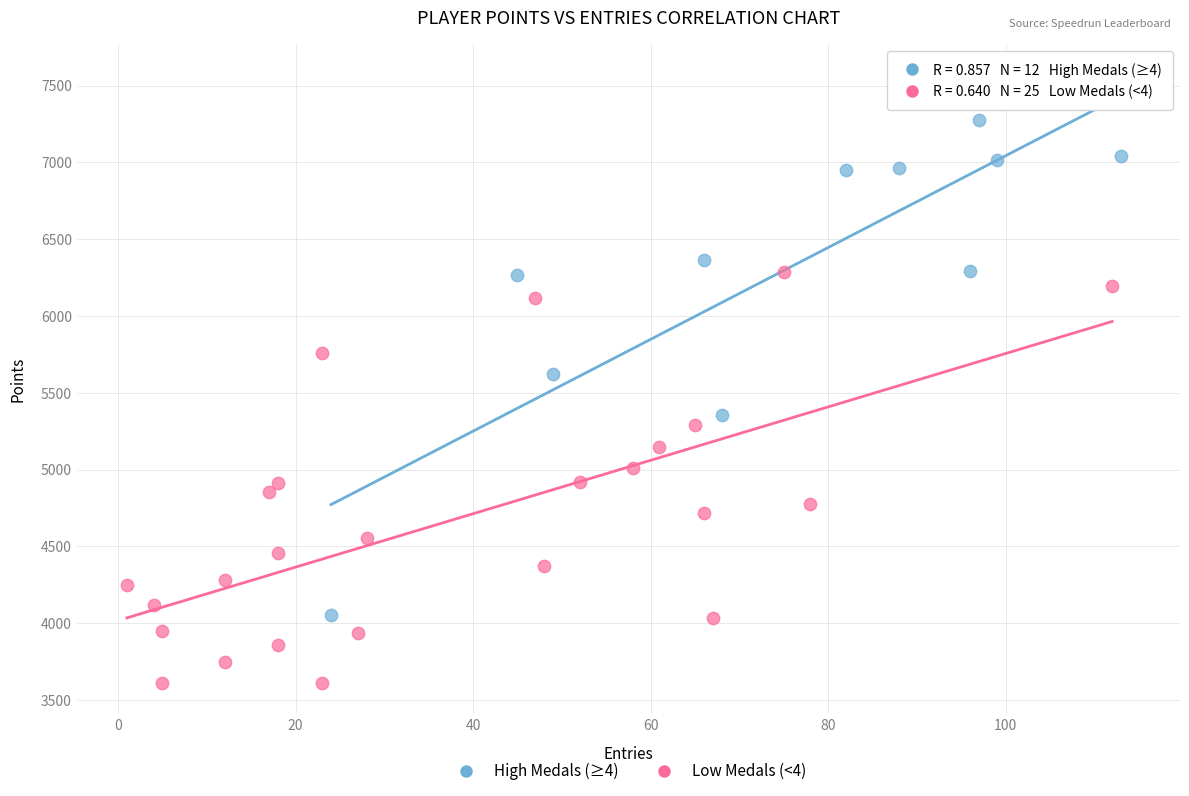

Which series has the largest Y range (max minus min)?

High Medals (≥4)